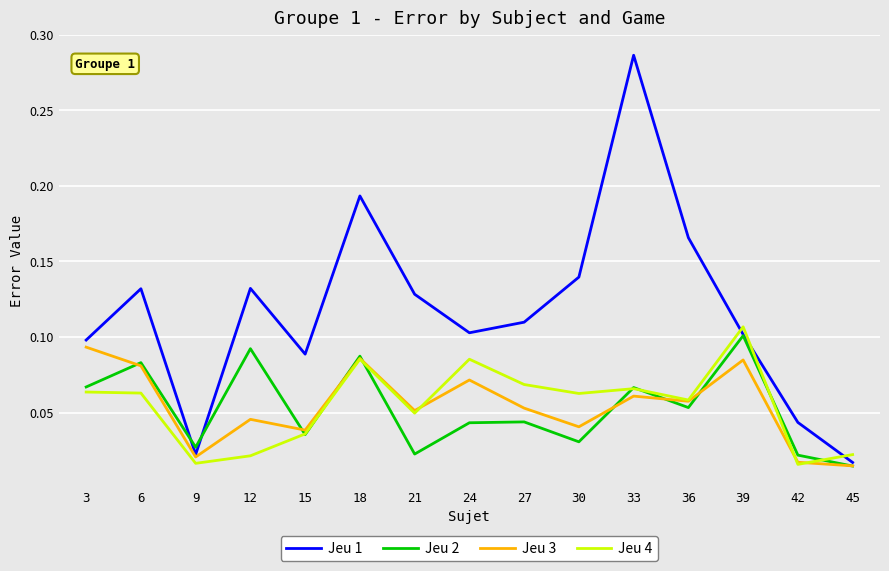

Which series has the largest total across all categories?

Jeu 1